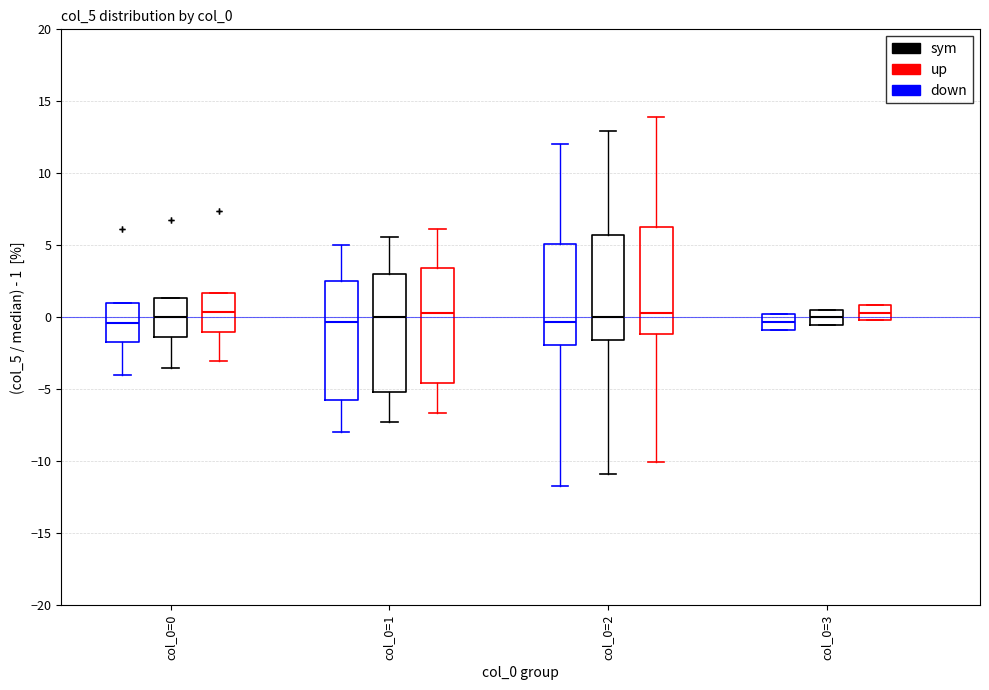

Reading left to right, transcribe this box plot: for each box, give where its median line is, the range the box spans, and where its two whiskers end, as read against the y-axis. The values are not printed on the chart, so give them approximately, as read against the axis.

col_0=0 (down): median -0.5, box -1.5 to 1.0, whiskers -4.0 to 1.0
col_0=0 (sym): median 0.0, box -1.5 to 1.5, whiskers -3.5 to 1.5
col_0=0 (up): median 0.5, box -1.0 to 1.5, whiskers -3.0 to 1.5
col_0=1 (down): median -0.5, box -5.5 to 2.5, whiskers -8.0 to 5.0
col_0=1 (sym): median 0.0, box -5.0 to 3.0, whiskers -7.5 to 5.5
col_0=1 (up): median 0.5, box -4.5 to 3.5, whiskers -6.5 to 6.0
col_0=2 (down): median -0.5, box -2.0 to 5.0, whiskers -11.5 to 12.0
col_0=2 (sym): median 0.0, box -1.5 to 5.5, whiskers -11.0 to 13.0
col_0=2 (up): median 0.5, box -1.0 to 6.5, whiskers -10.0 to 14.0
col_0=3 (down): median -0.5, box -1.0 to 0.0, whiskers -1.0 to 0.0
col_0=3 (sym): median 0.0, box -0.5 to 0.5, whiskers -0.5 to 0.5
col_0=3 (up): median 0.5, box 0.0 to 1.0, whiskers 0.0 to 1.0